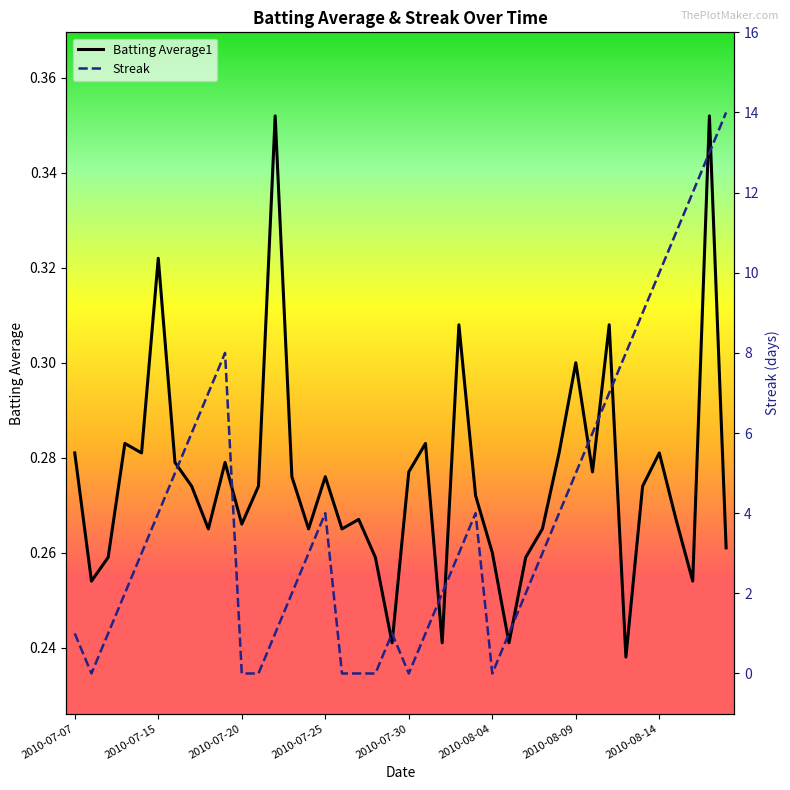

Between which two adjacent categories do Batting Average1 and Streak first intersect?

2010-07-07 and 2010-07-15